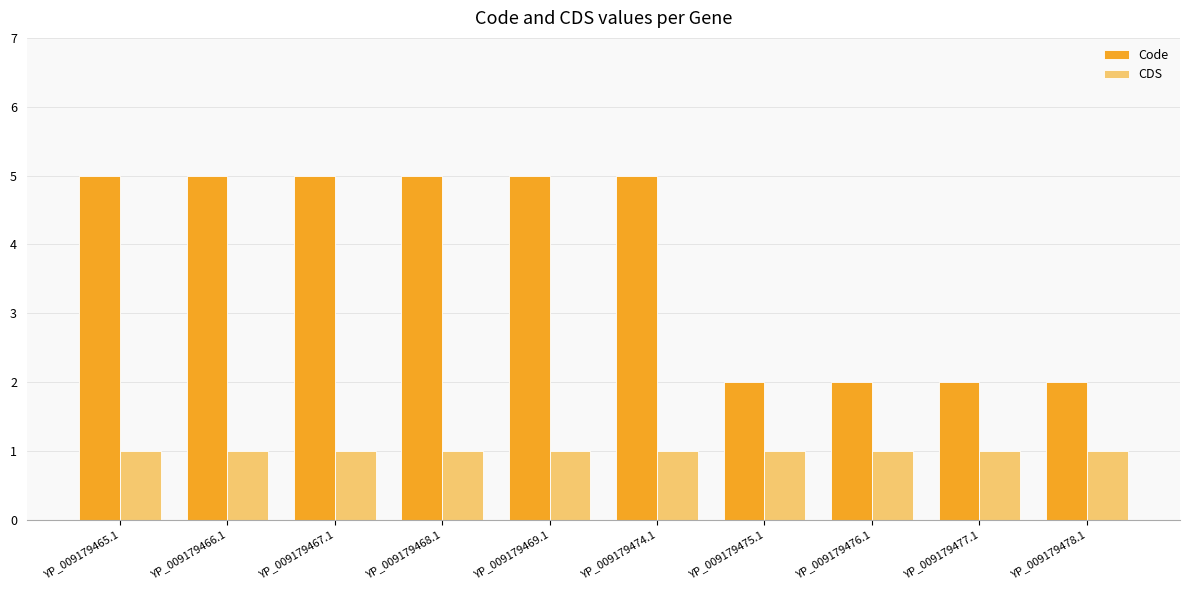

Reading right to left, transcribe all the data shown in this chart.

Code: 2	2	2	2	5	5	5	5	5	5
CDS: 1	1	1	1	1	1	1	1	1	1